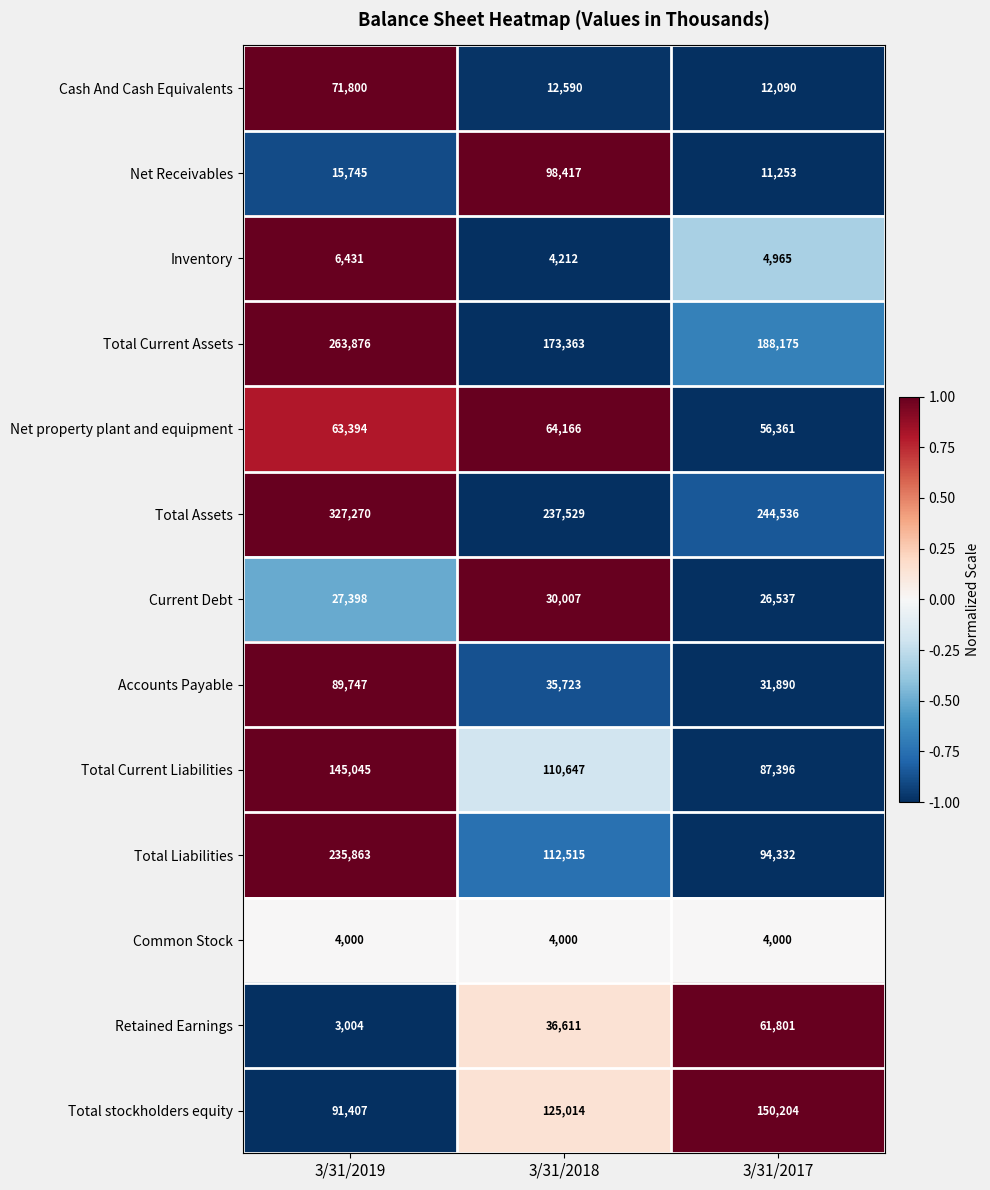

The value of Inventory at 3/31/2018 is 4212. True or false?

True